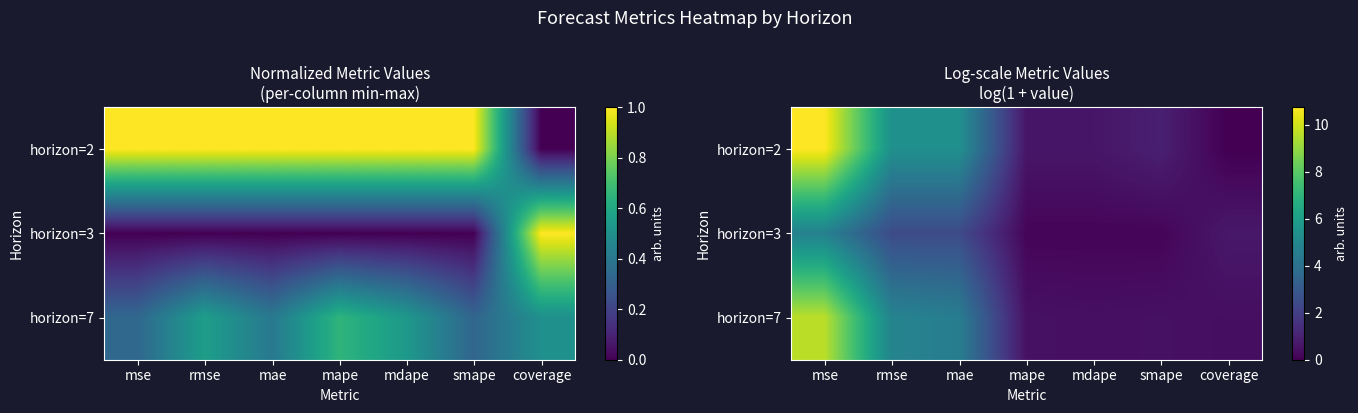

What is the average value of the horizon=2 series?

3.4